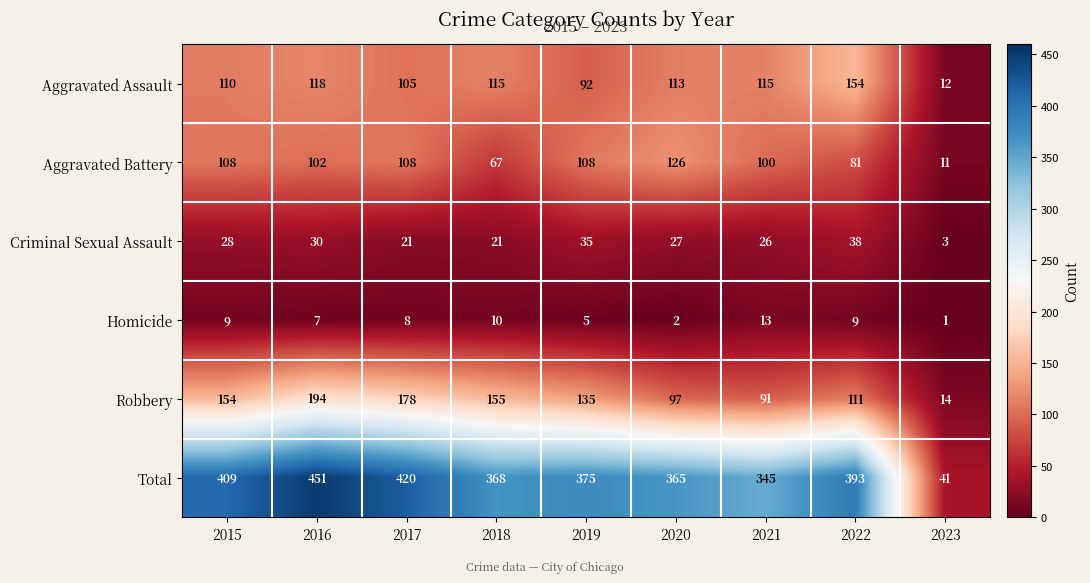

Rank the series at 2022 from lowest to highest value.

Homicide, Criminal Sexual Assault, Aggravated Battery, Robbery, Aggravated Assault, Total